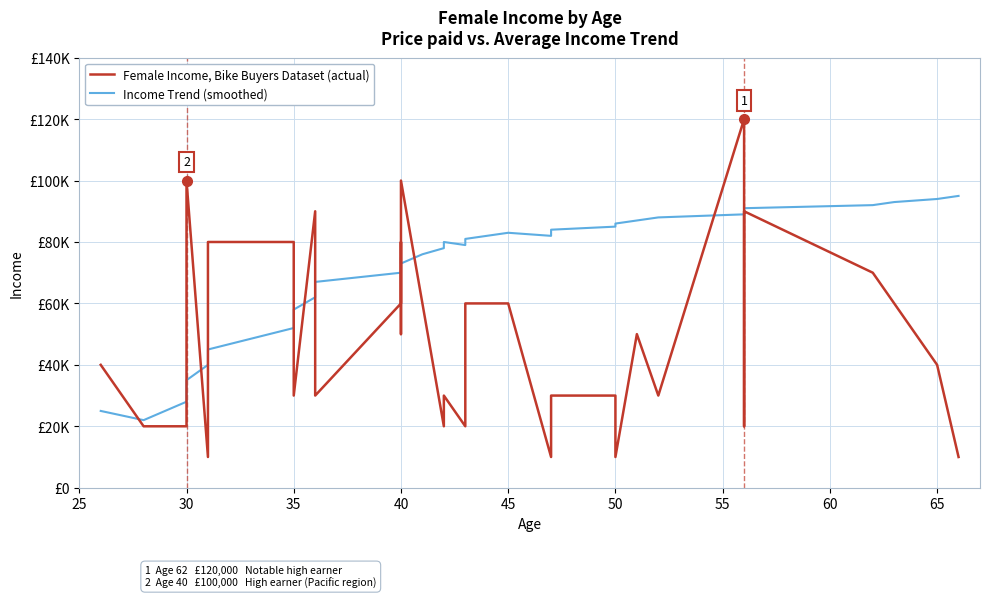

In Income Trend (smoothed), how many points are higher than both neighbors (excluding endpoints)?

3